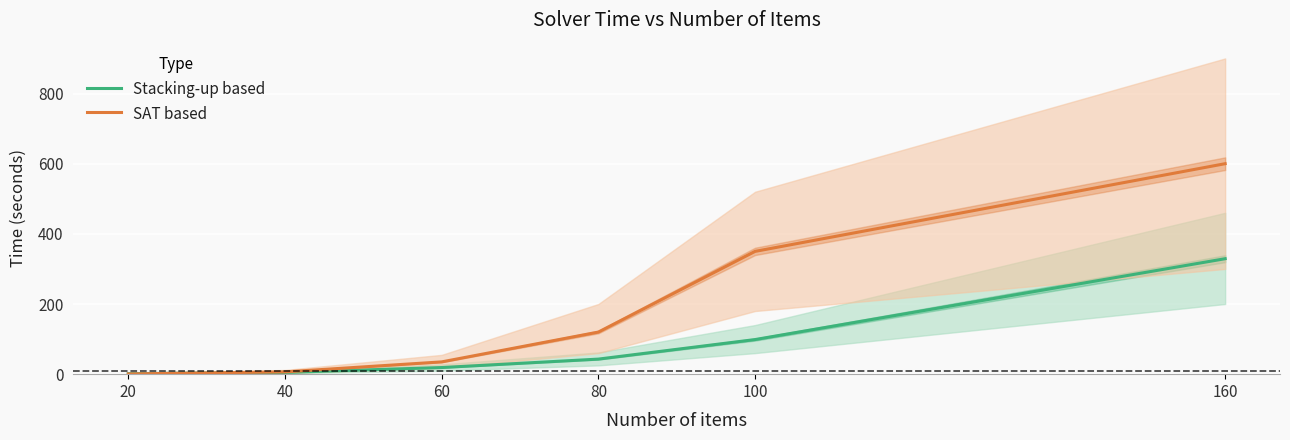

Which series ends up on top after the final intersection of SAT based and Stacking-up based?

SAT based